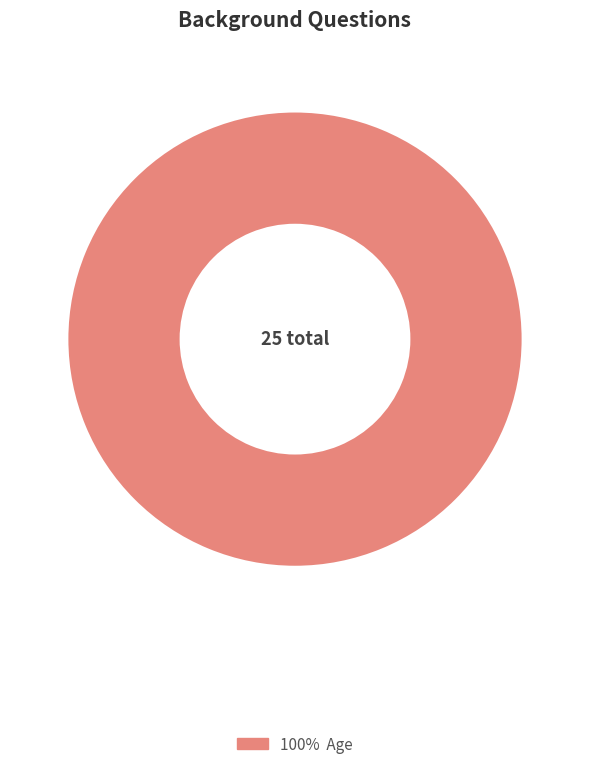

Does any single category account for the majority?

Yes